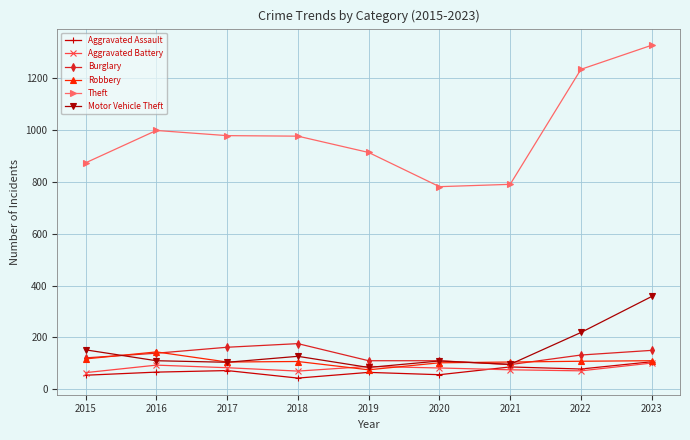

Is this an area chart (filled region under the line)?

No